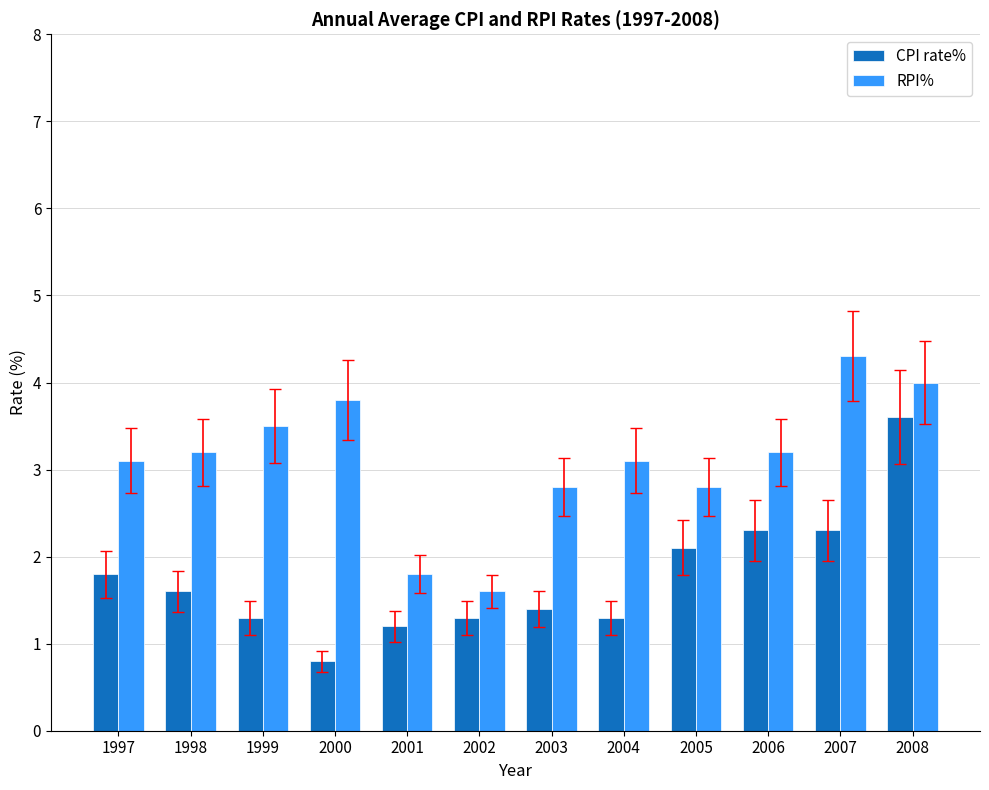

Which series changed the most between 2005 and 2007?

RPI%